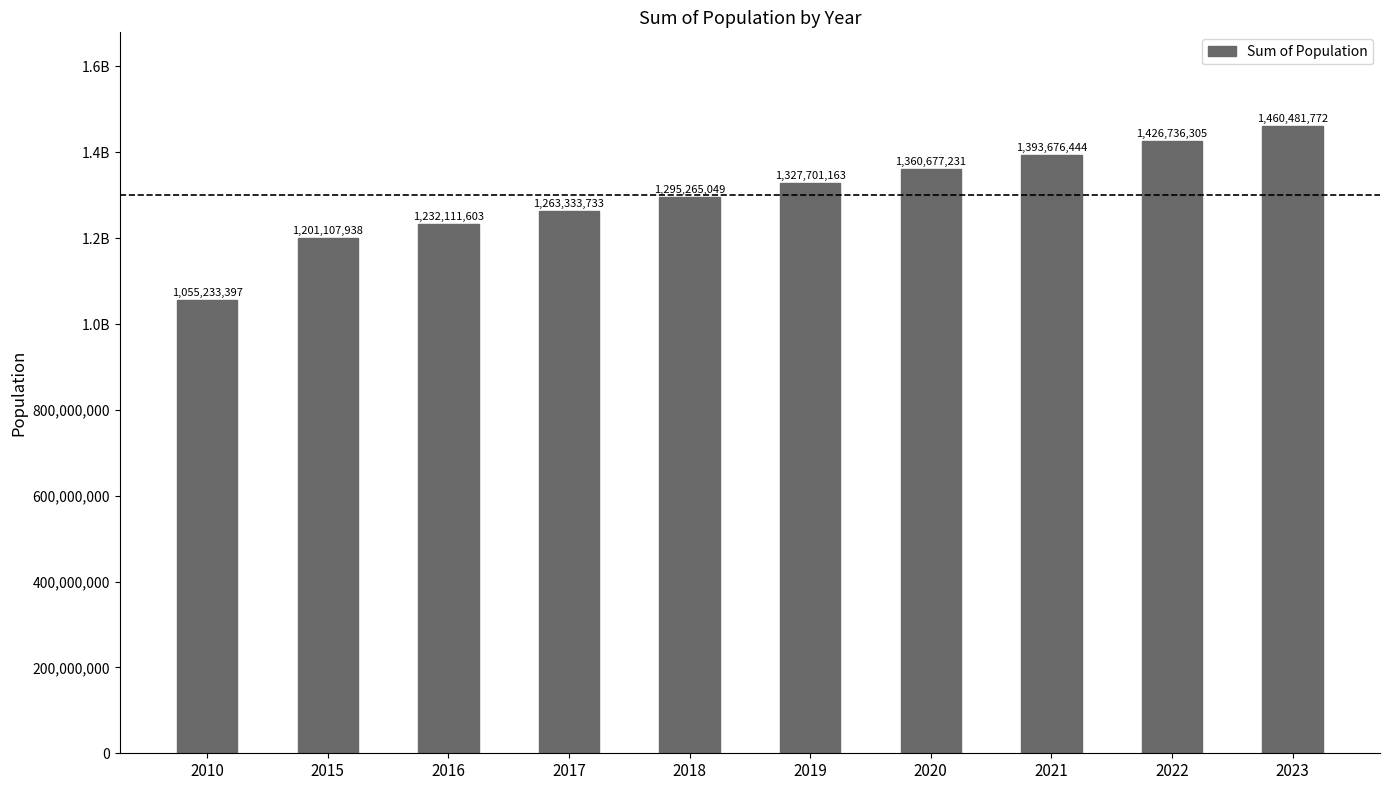

What is the minimum value shown in the chart?

1055233397